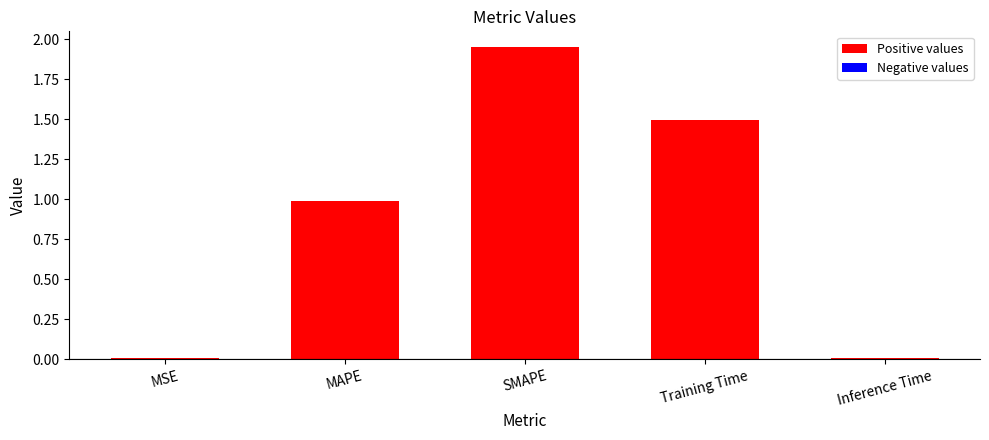

What is the label of the 2nd bar from the right?

Training Time